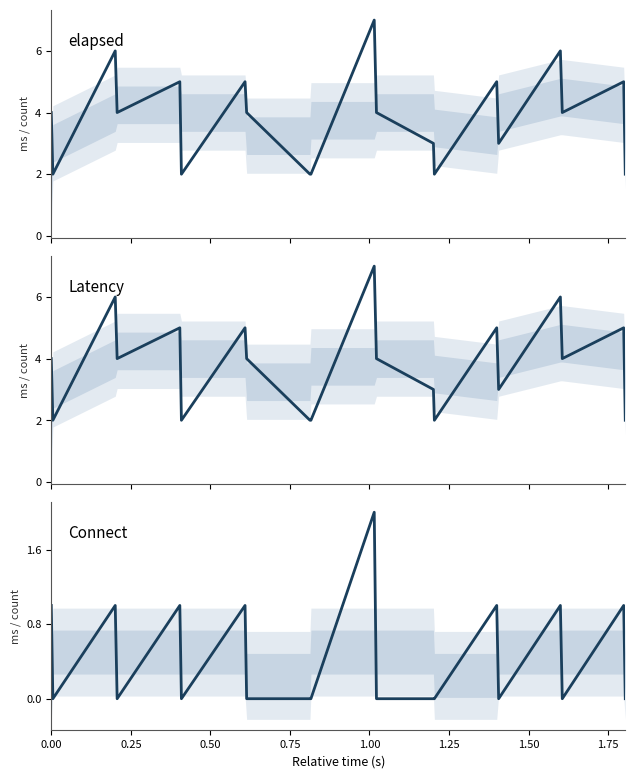

How many categories are shown in the chart?

20